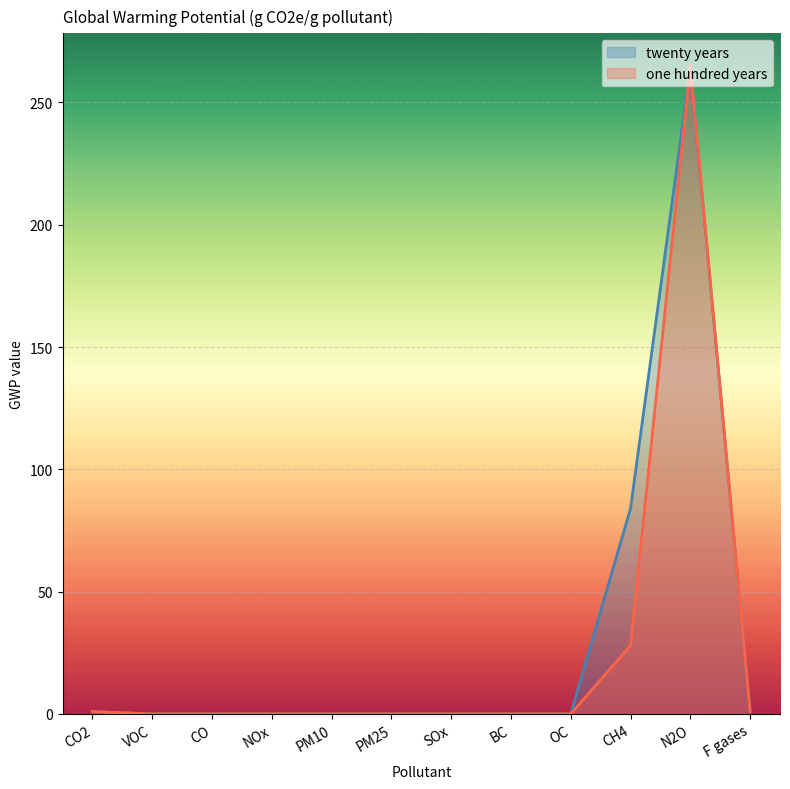

Is the value of one hundred years at CO greater than the value of twenty years at CH4?

No